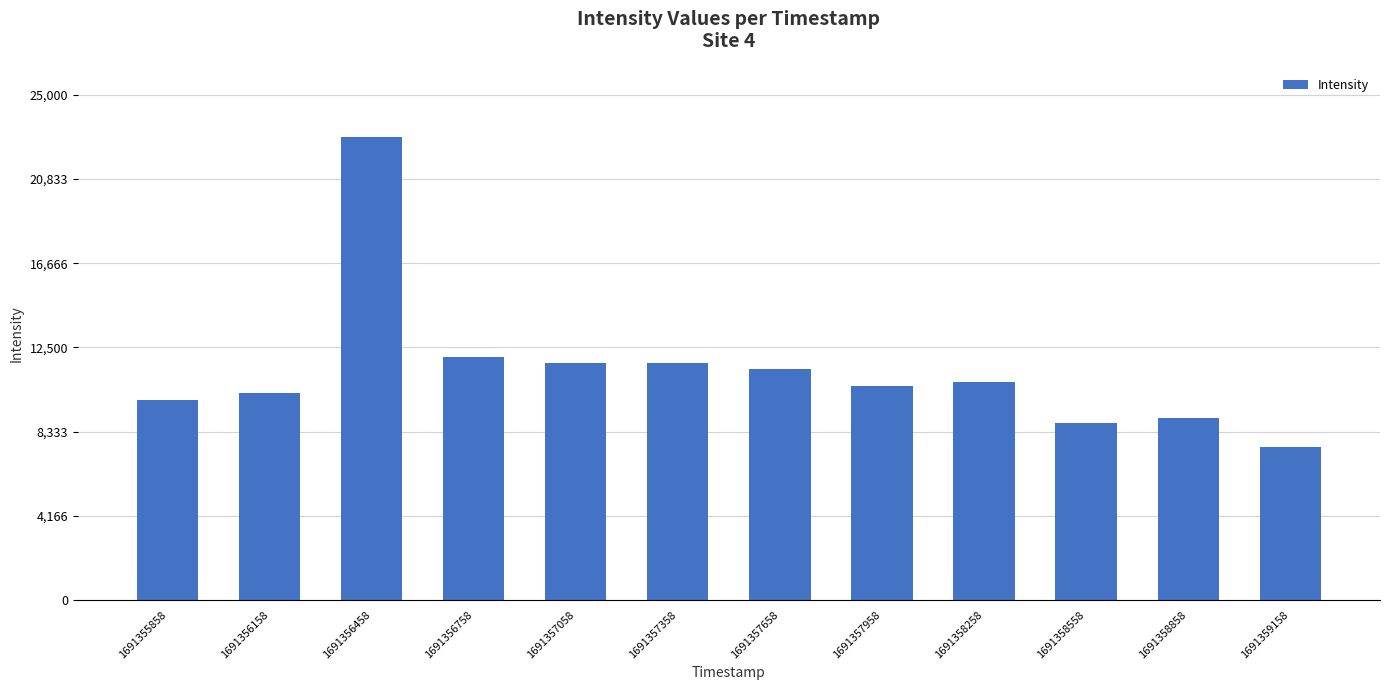

Between 1691357658 and 1691357358, which is larger?

1691357358